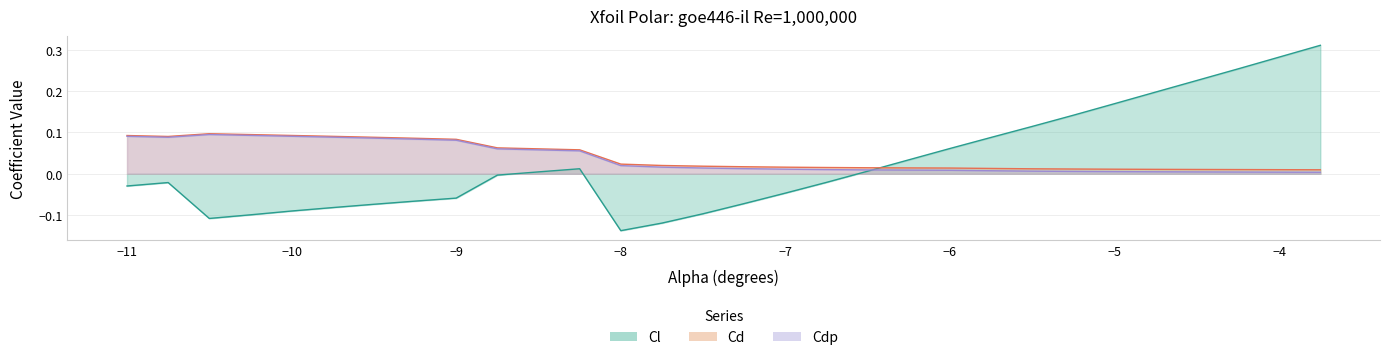

After their last crossing, which series has the higher values: Cd or Cl?

Cl